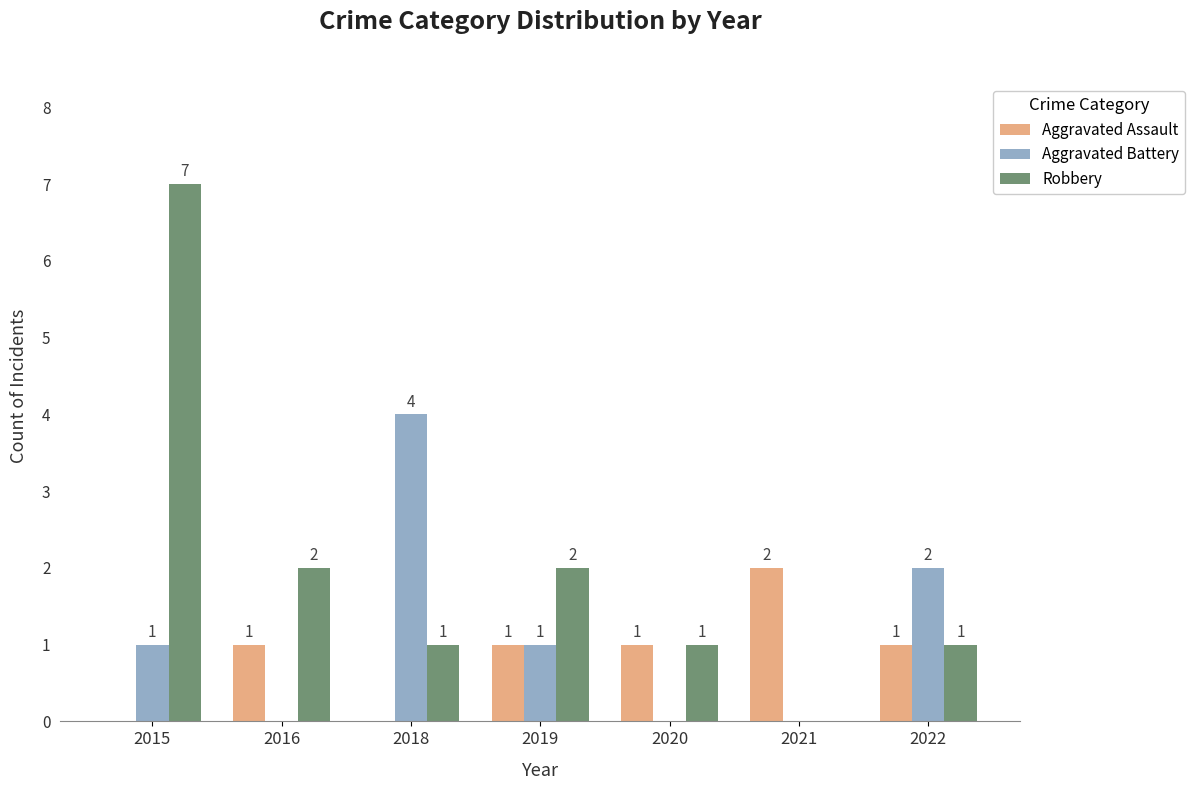

Which category has the highest value across all series?

2015